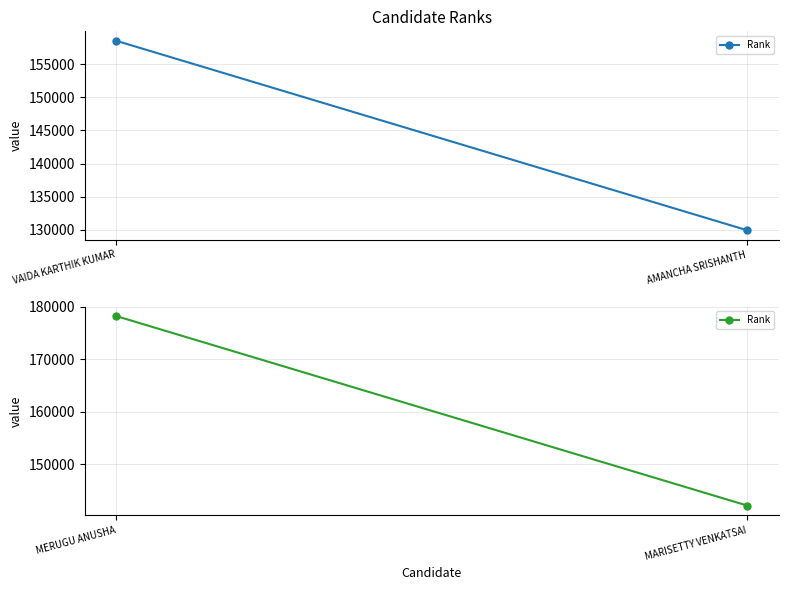

Which label corresponds to the smallest value in the chart?

MARISETTY VENKATSAI